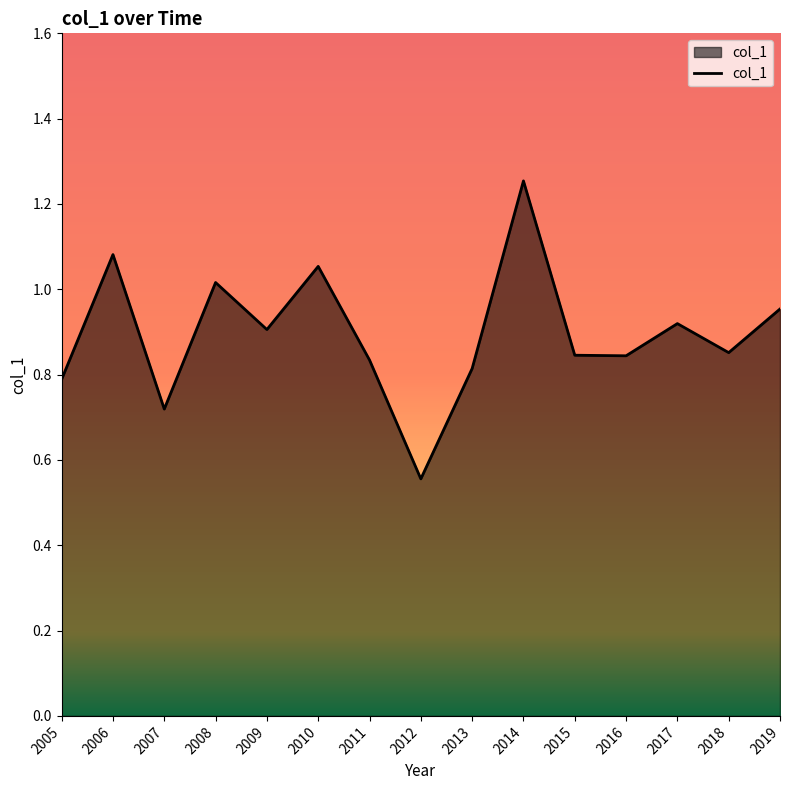

Which category has the highest value across all series?

2014